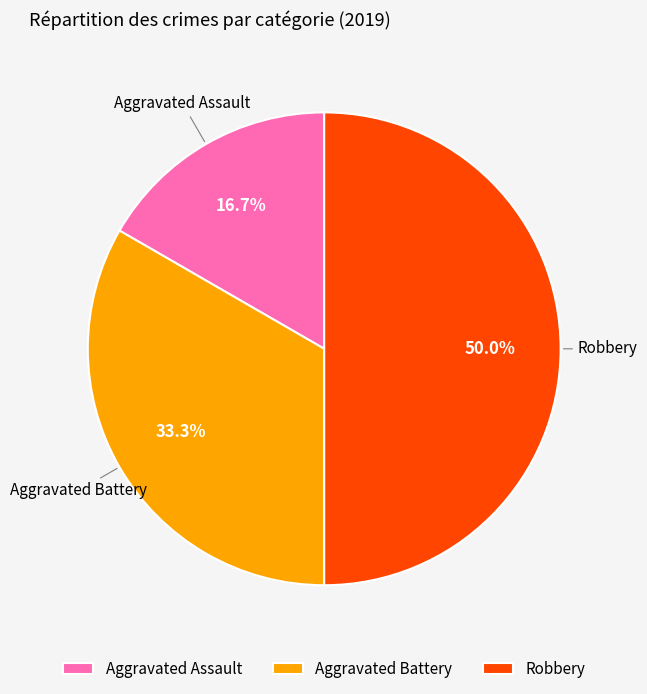

To the nearest percent, what is the average slice percentage?

33%